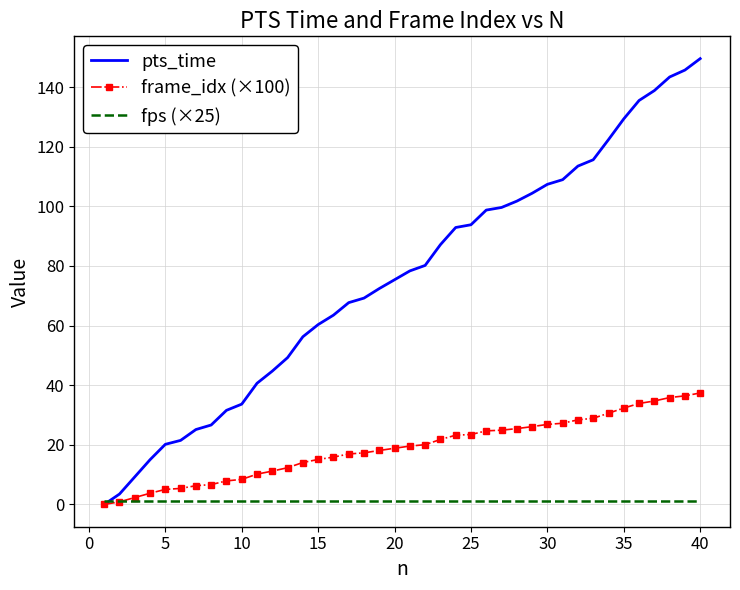

What is the maximum value shown in the chart?

149.5